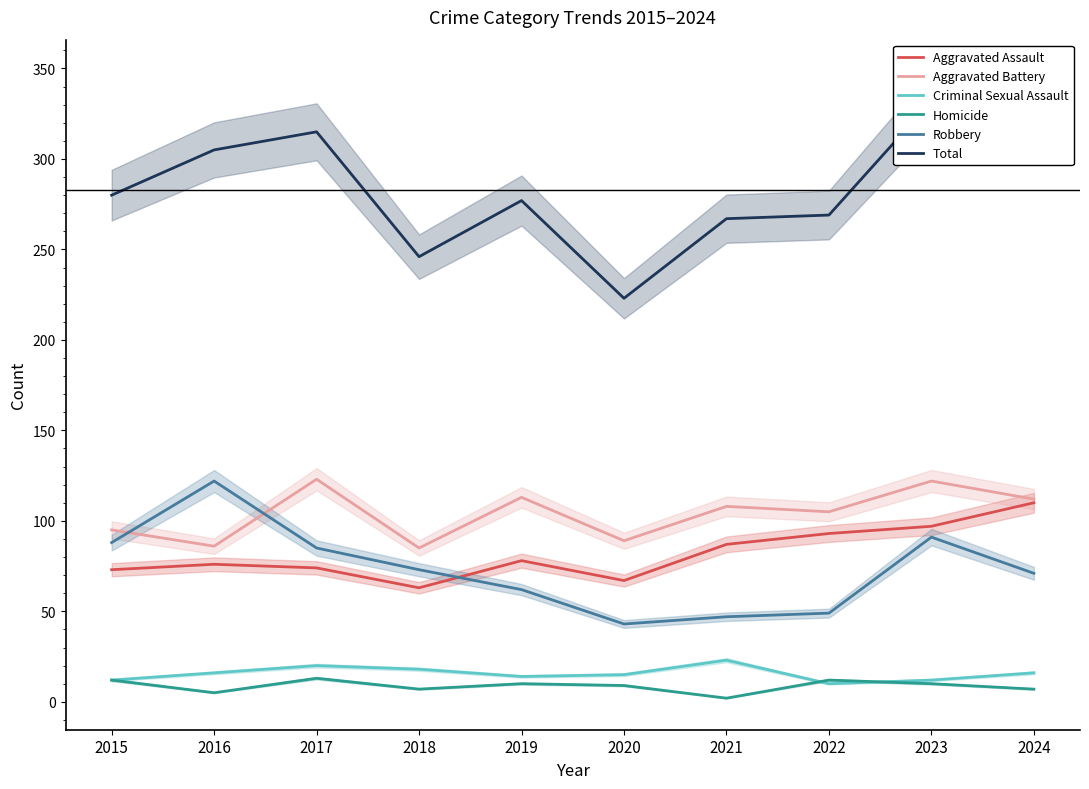

What are all the series names shown in the legend?

Aggravated Assault, Aggravated Battery, Criminal Sexual Assault, Homicide, Robbery, Total